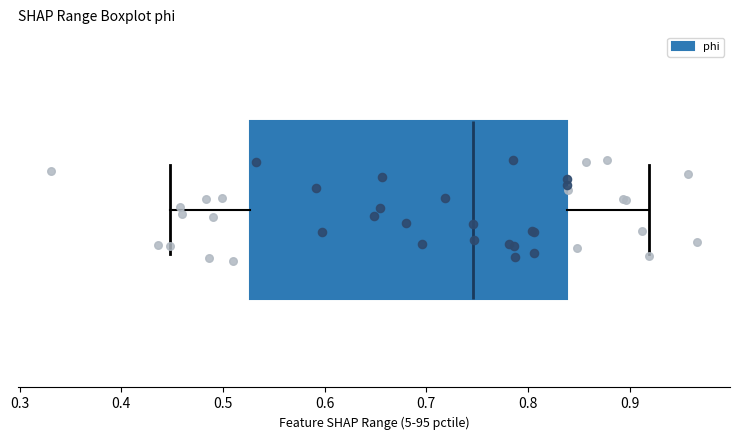

Read this box plot against the x-axis: the position of the median line, the range covered by the box, and the ends of both whiskers. The values are not printed on the chart, so give them approximately, as read against the axis.

median 0.75, box 0.53 to 0.84, whiskers 0.45 to 0.92